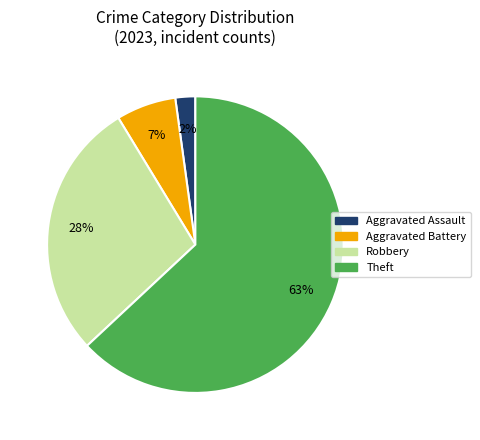

Which has a higher value, Aggravated Battery or Theft?

Theft